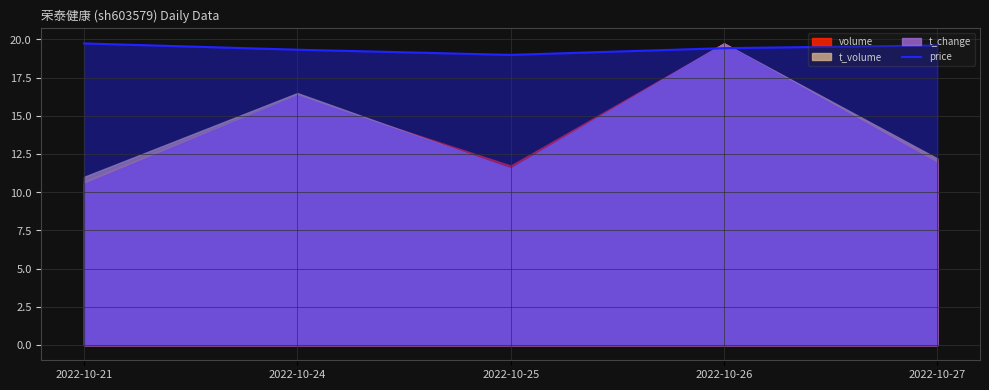

True or false: price has a value of 19.6 at 2022-10-27.

True